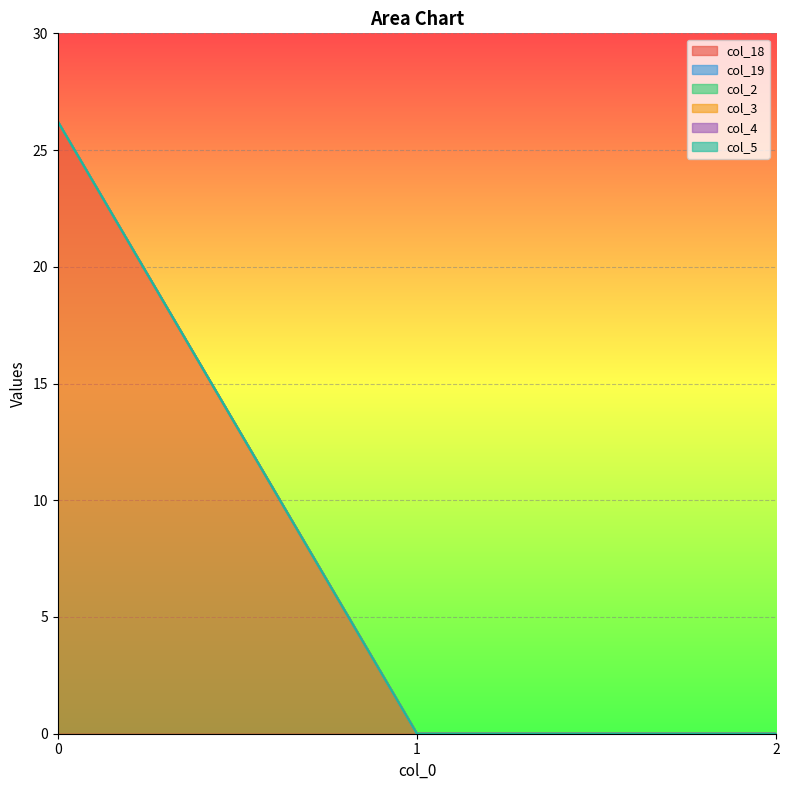

Is it true that col_18 equals -10.7 at 1?

False